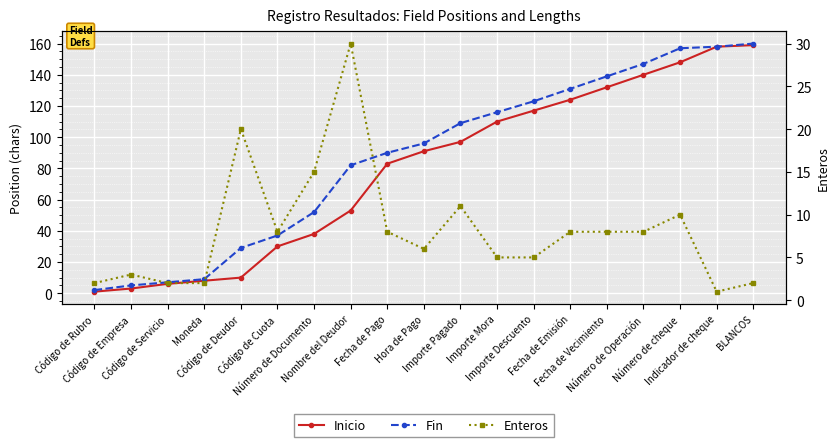

Does the chart display data point markers on the line(s)?

Yes